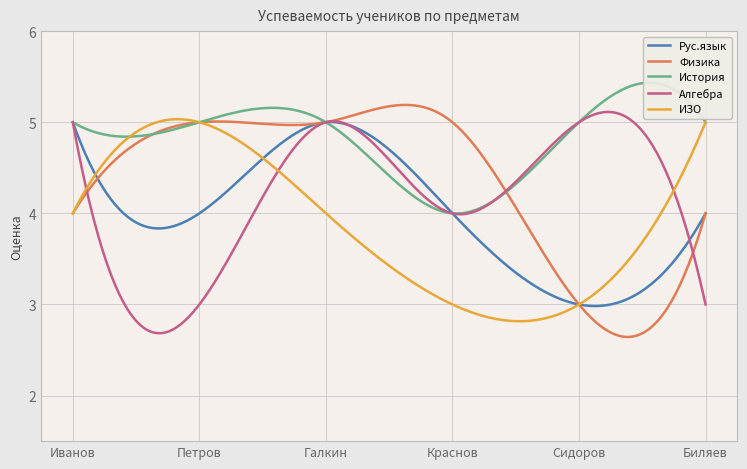

True or false: История and Алгебра intersect in this chart.

False